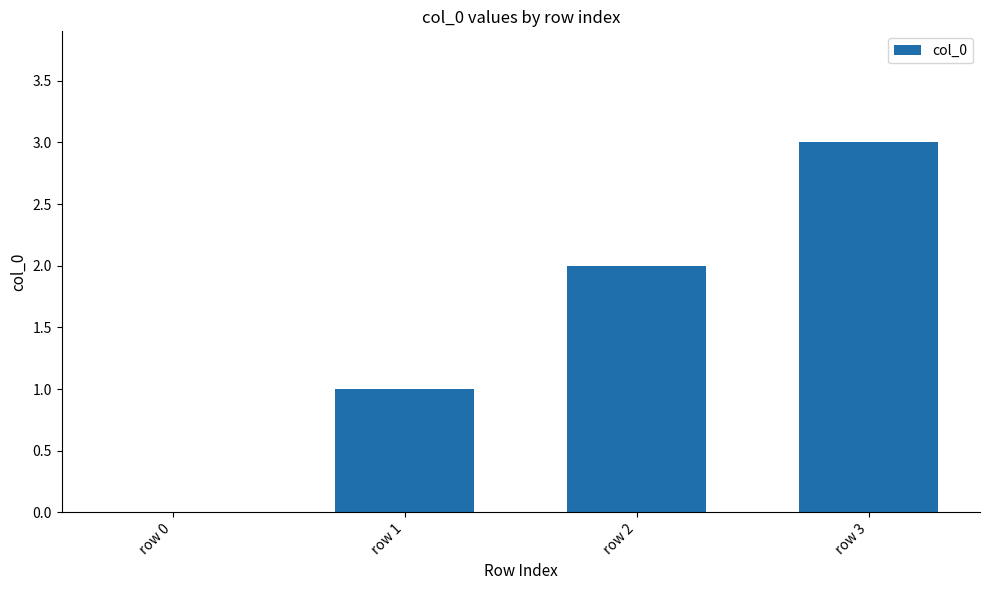

Count the number of data series in this chart.

1